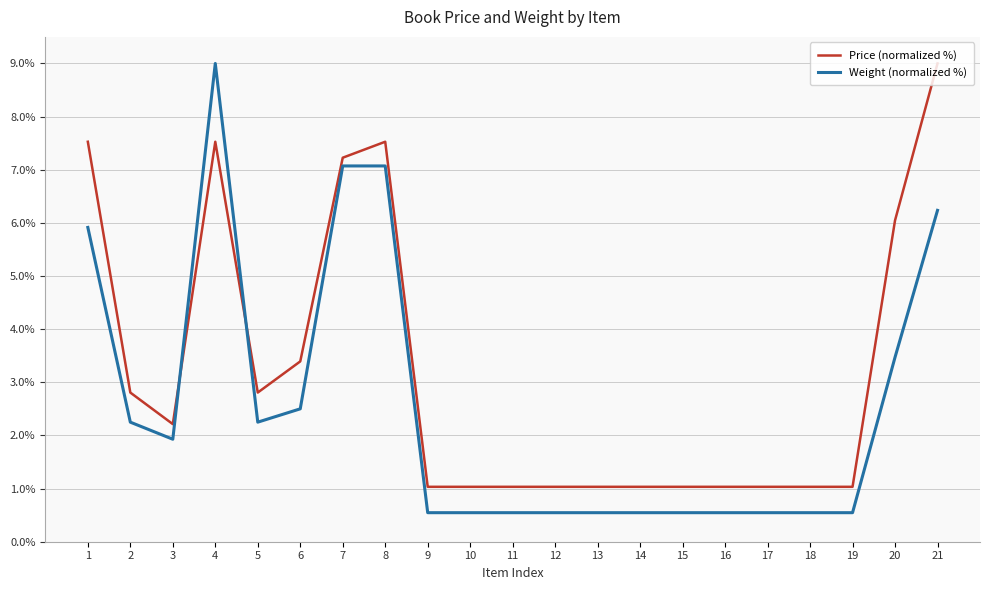

True or false: Weight (normalized %) has a value of 1.9 at 3.

True